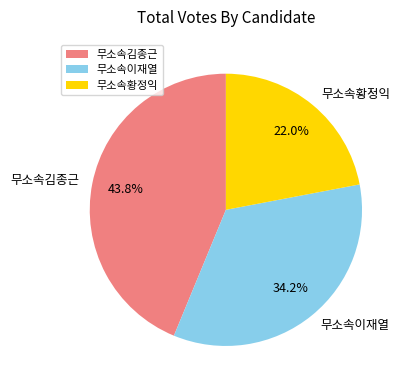

Is there a majority slice in this chart?

No